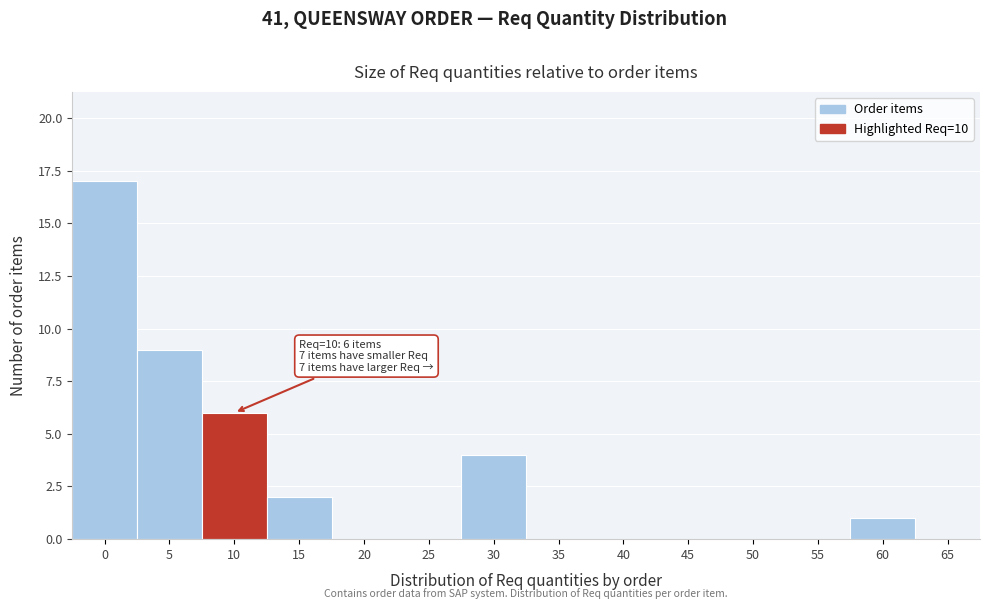

Reading left to right, extract all data points from this chart.

0=17	5=9	10=6	15=2	20=0	25=0	30=4	35=0	40=0	45=0	50=0	55=0	60=1	65=0